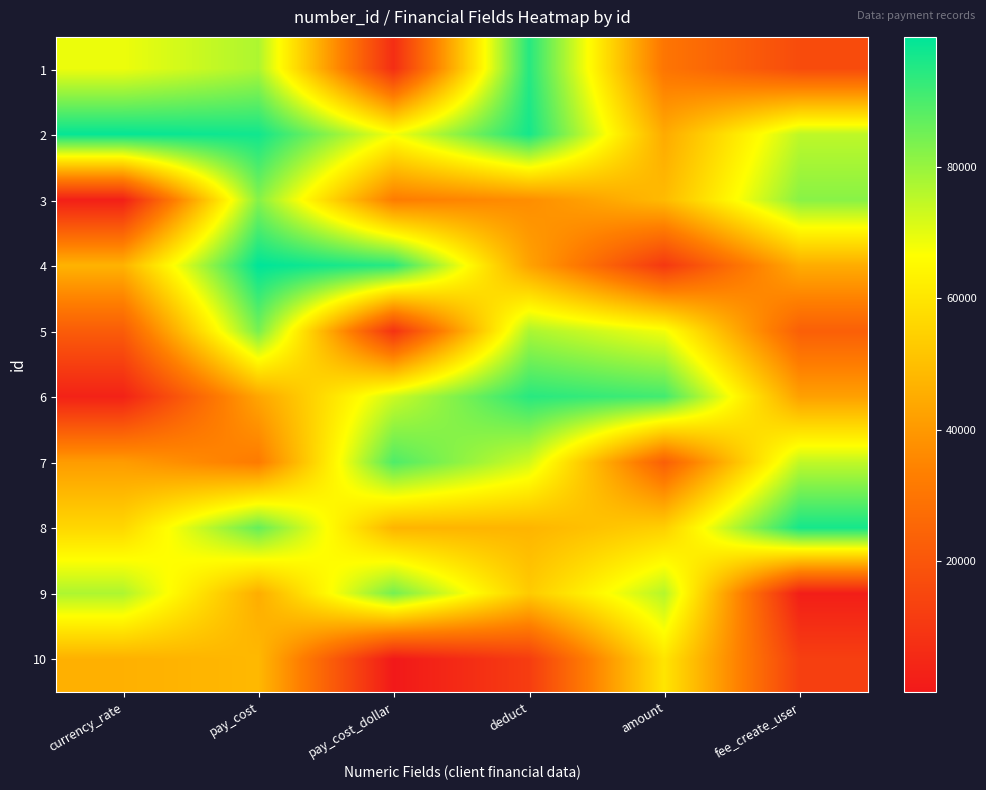

Which category has the highest value across all series?

pay_cost